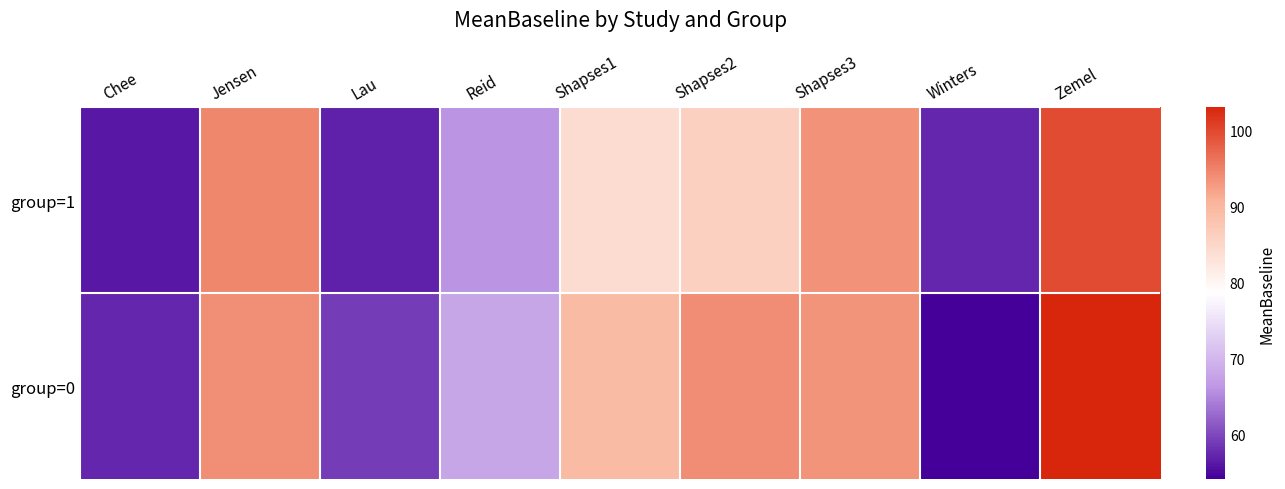

Reading left to right, list all the values displayed in this chart.

group=1: Chee=56.1	Jensen=94.6	Lau=56.9	Reid=66.0	Shapses1=84.1	Shapses2=85.9	Shapses3=93.7	Winters=57.2	Zemel=99.8
group=0: Chee=57.2	Jensen=93.8	Lau=58.9	Reid=68.0	Shapses1=89.4	Shapses2=94.0	Shapses3=93.5	Winters=54.1	Zemel=103.1